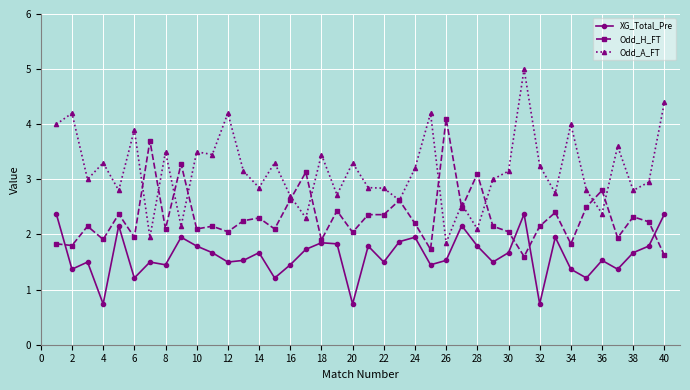

True or false: XG_Total_Pre and Odd_A_FT intersect in this chart.

False